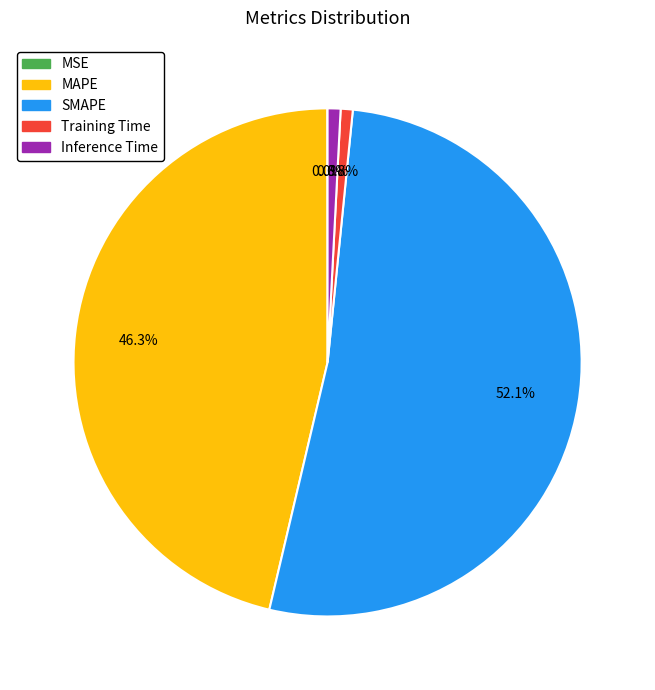

Between MAPE and SMAPE, which is larger?

SMAPE